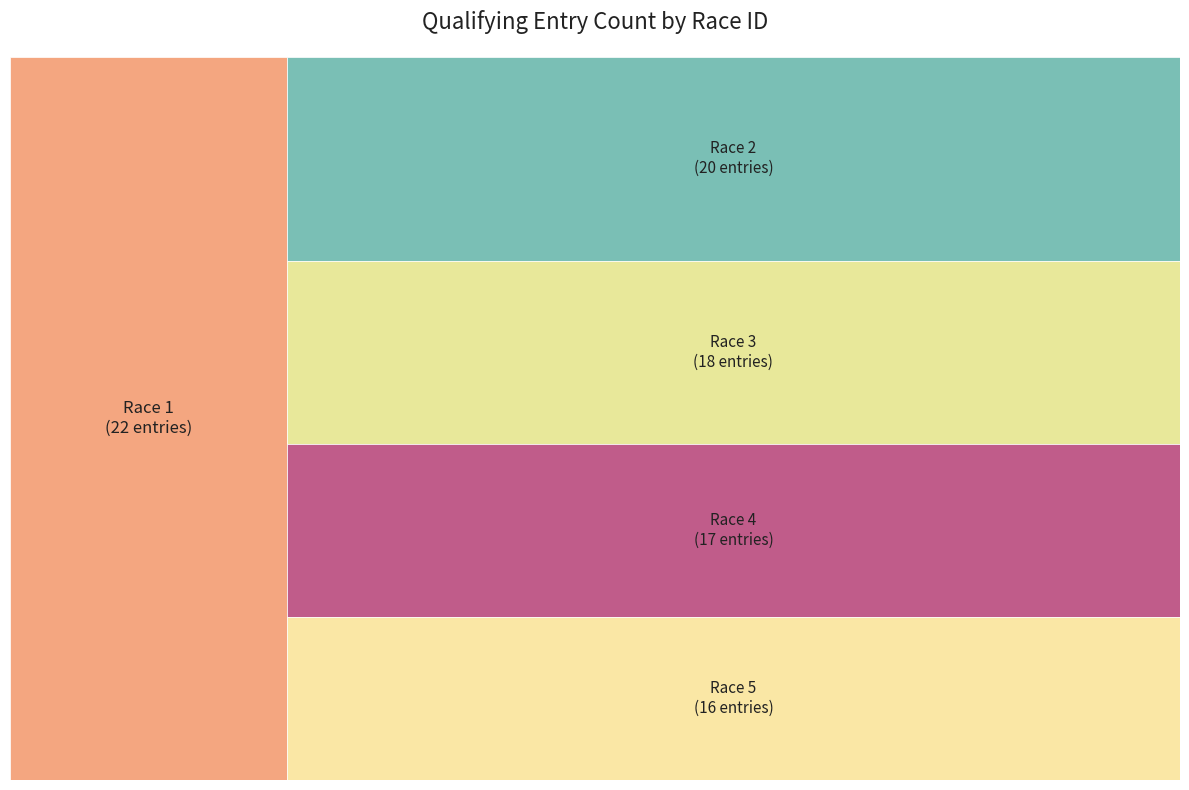

What is the largest slice in the pie chart?

1